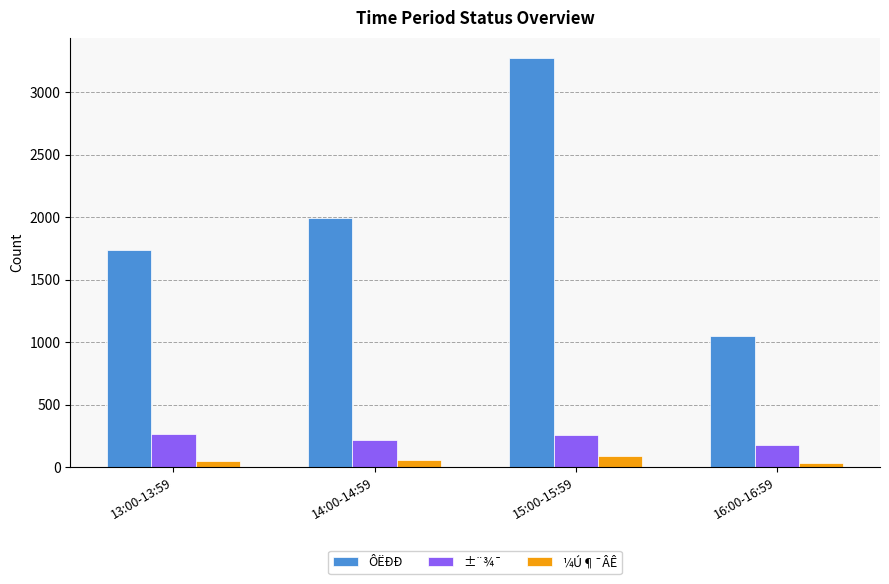

What is the sum of all ±¨¾¯ values?

913